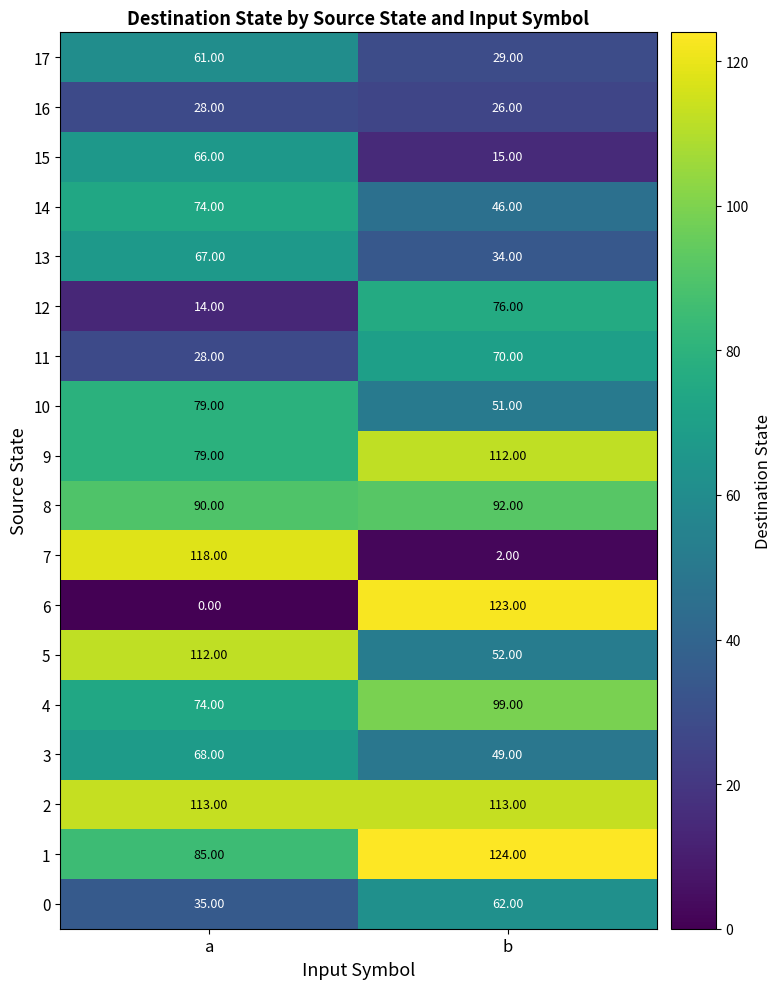

At which category is the sum across all series the highest?

a